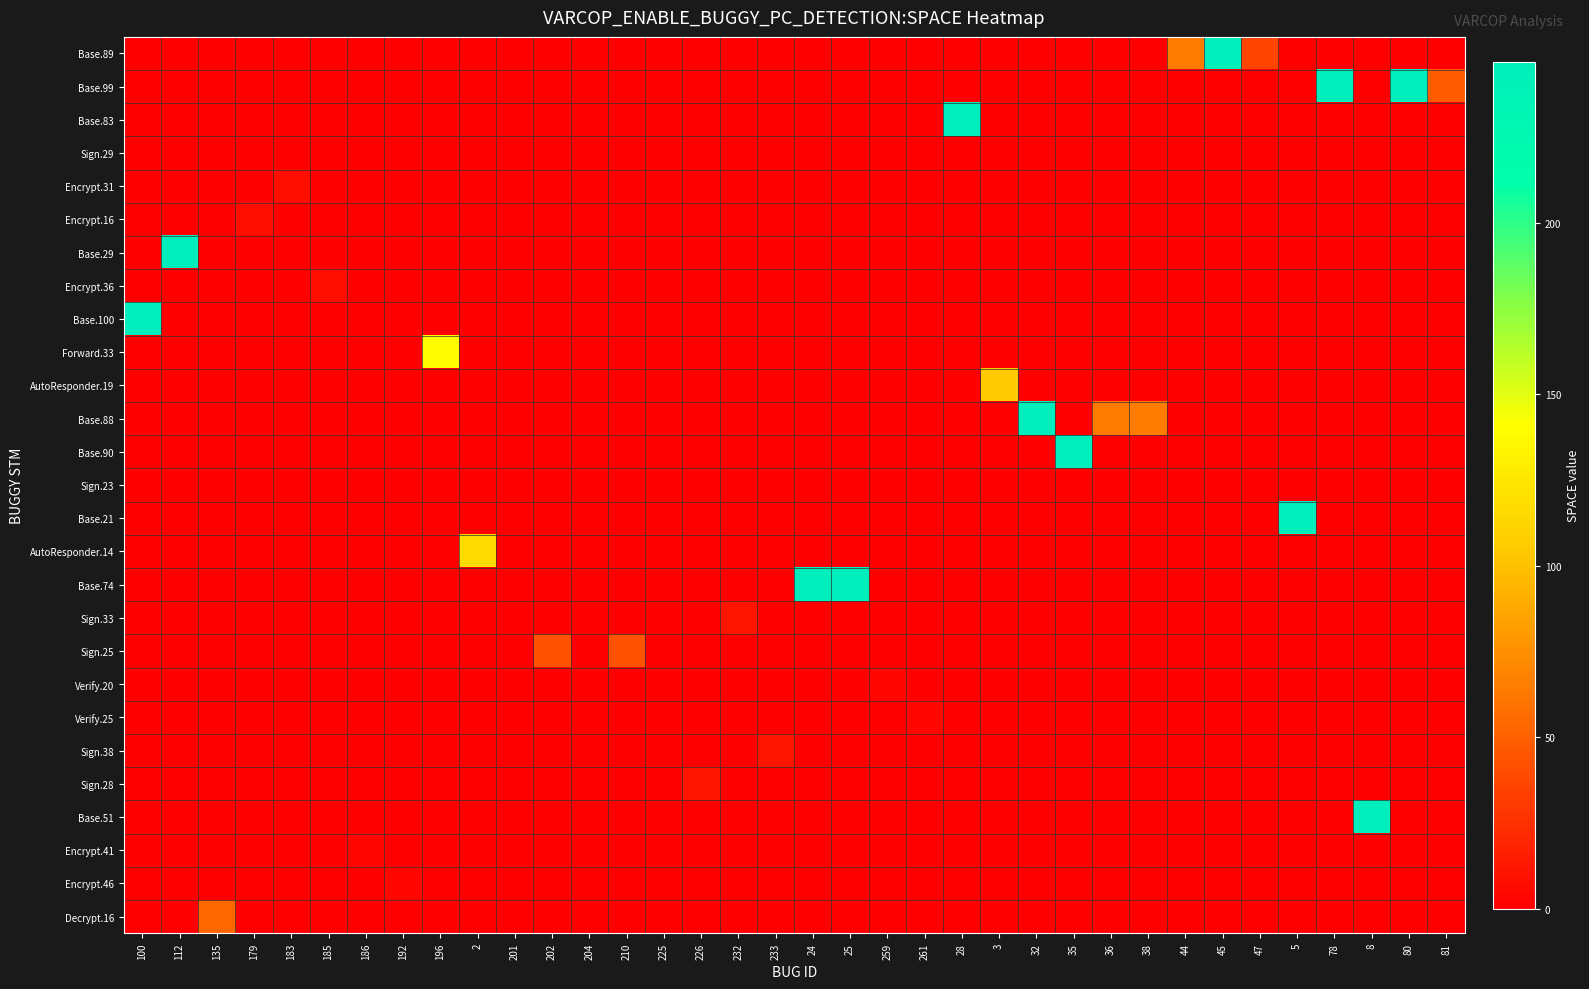

Count the number of data series in this chart.

27